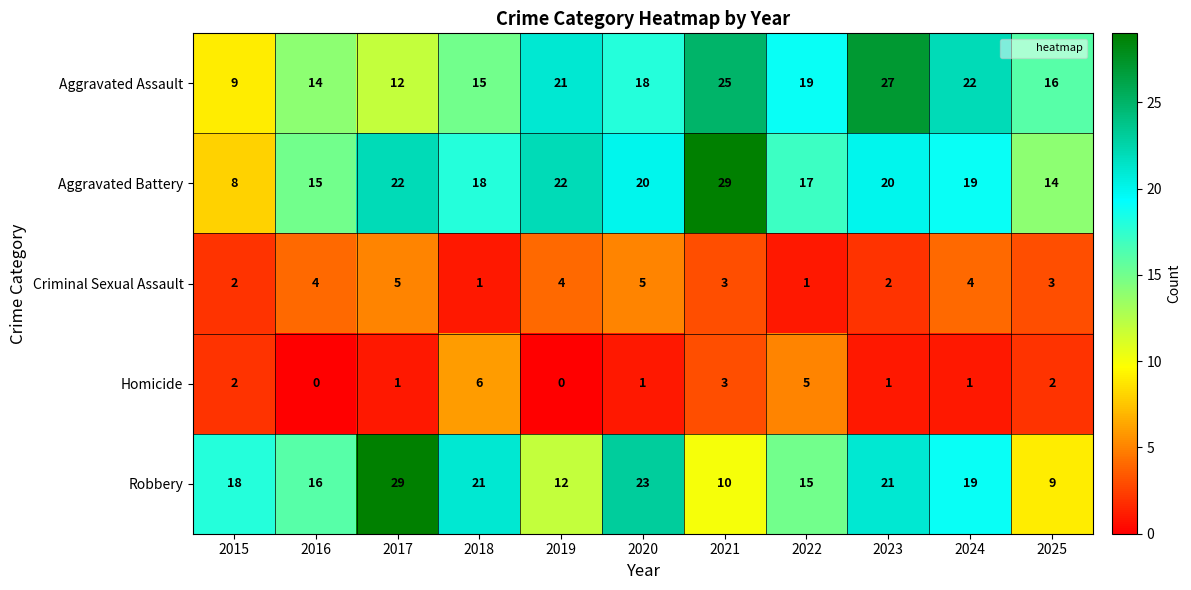

Which series has the largest total across all categories?

Aggravated Battery